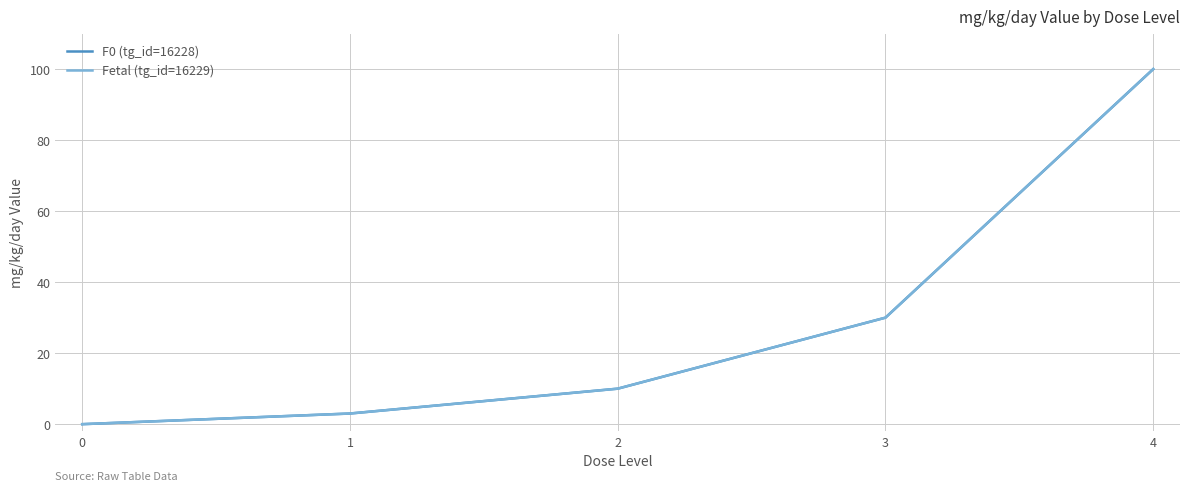

List the labels in order of F0 (tg_id=16228) value, largest first.

4, 3, 2, 1, 0